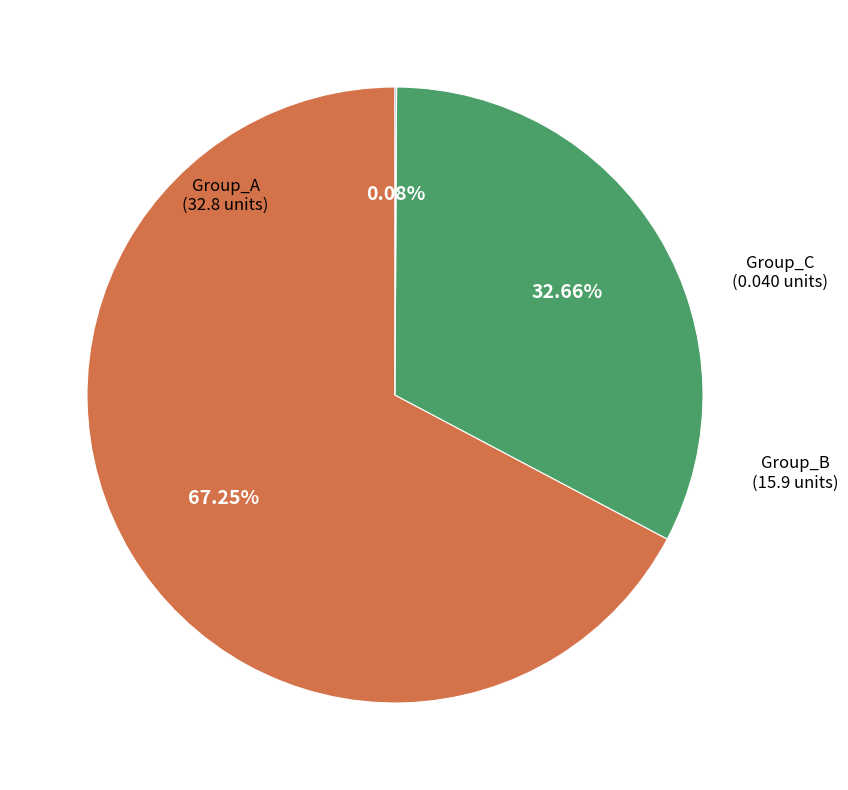

Is there a majority slice in this chart?

Yes